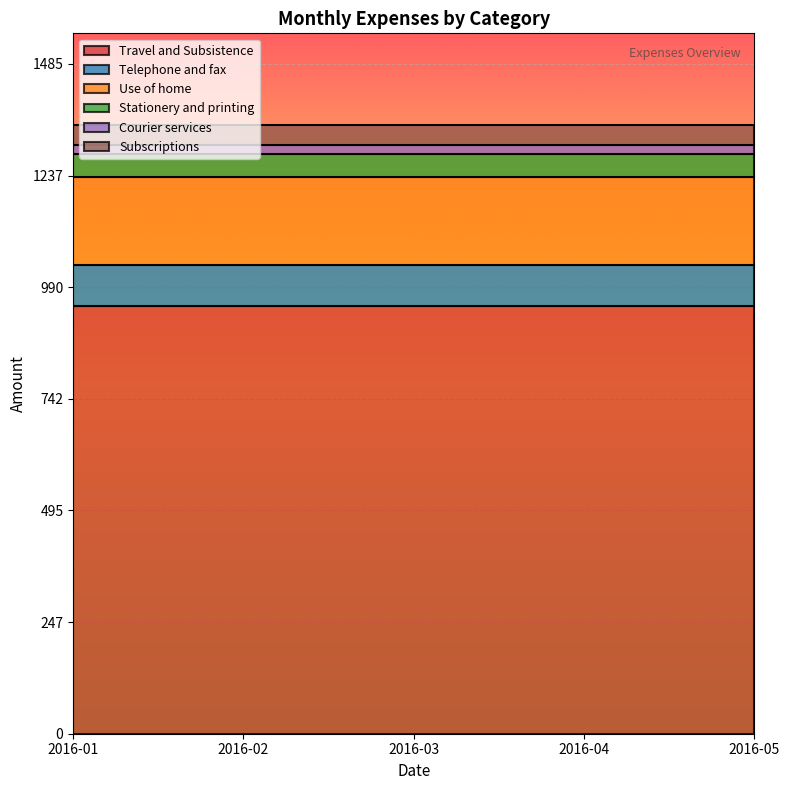

Count the number of categories in the chart.

5